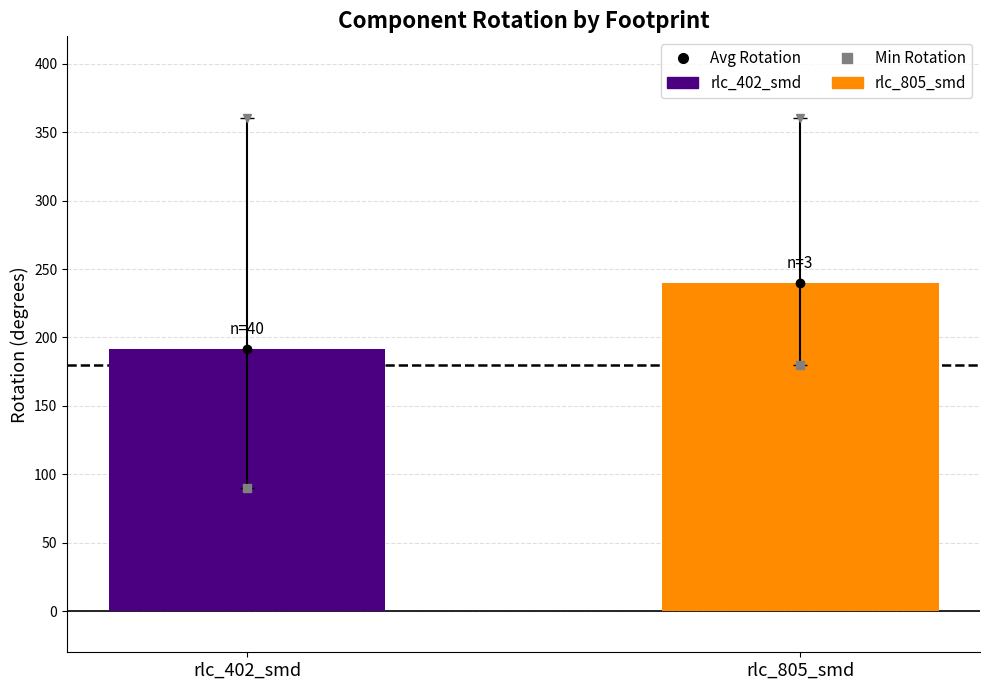

The value at rlc_402_smd is 191.2. True or false?

True